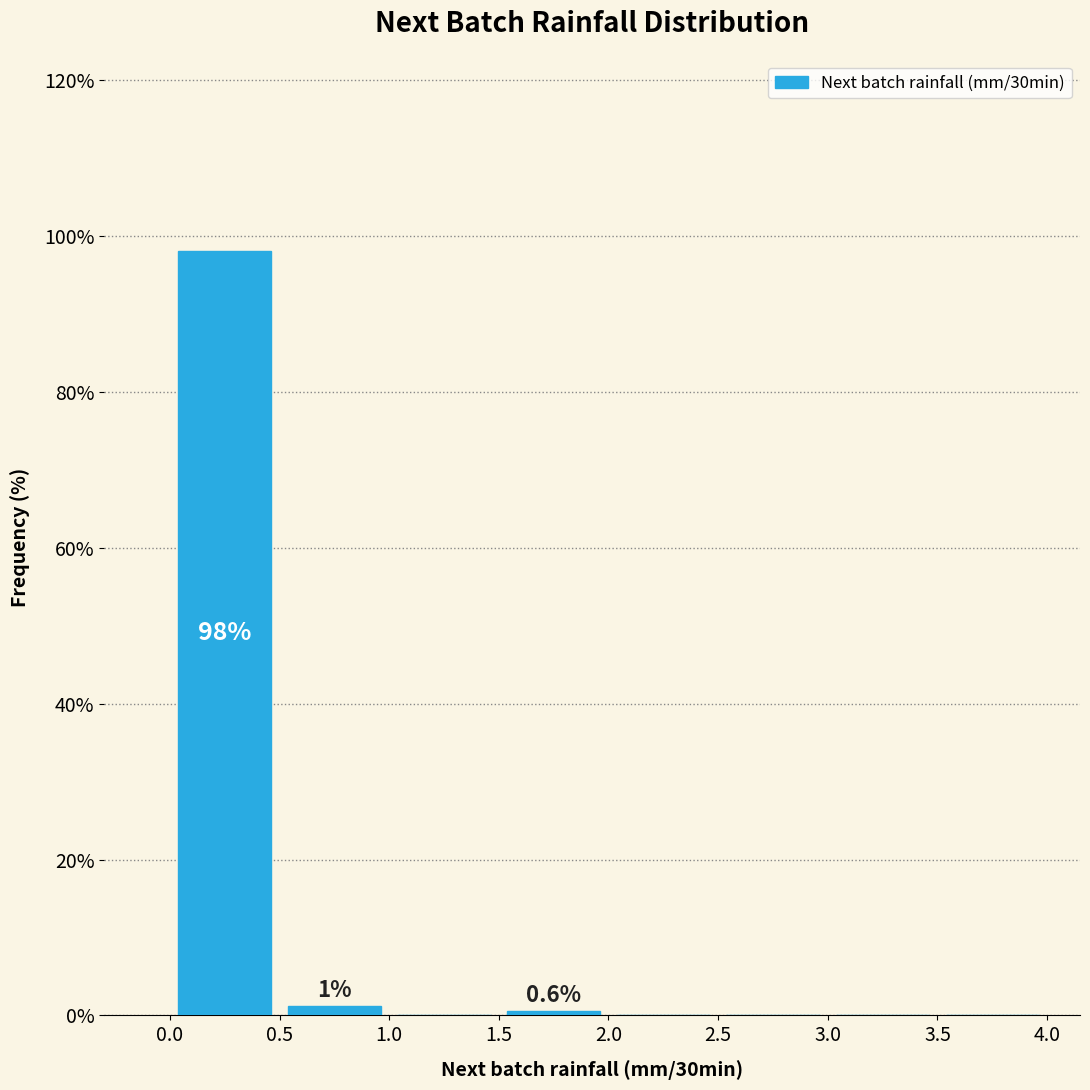

Over which range of the x-axis is the bar tallest?

0.0 to 0.5